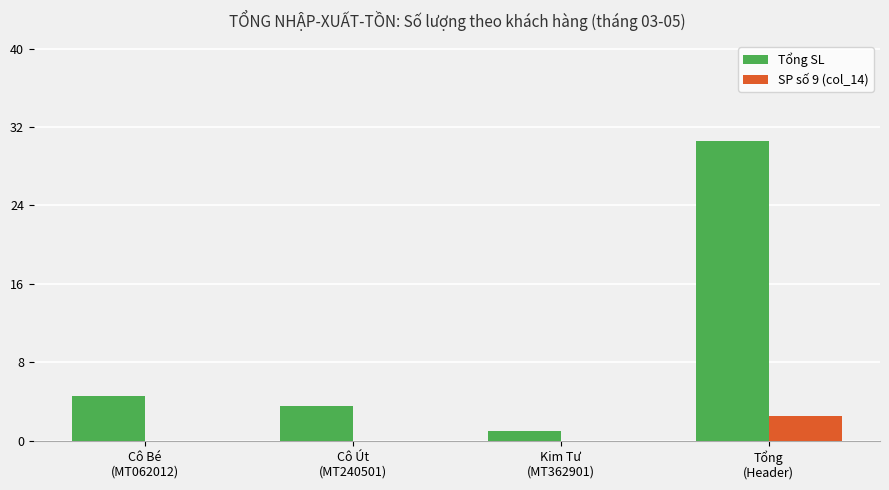

At which category is the sum across all series the highest?

Tổng
(Header)